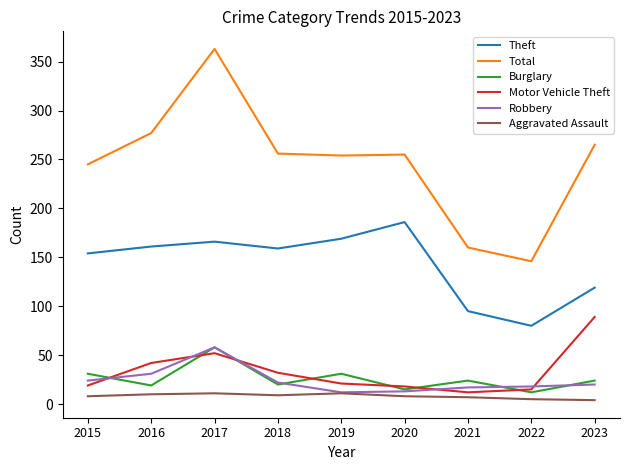

Is it true that Burglary equals 6 at 2015?

False